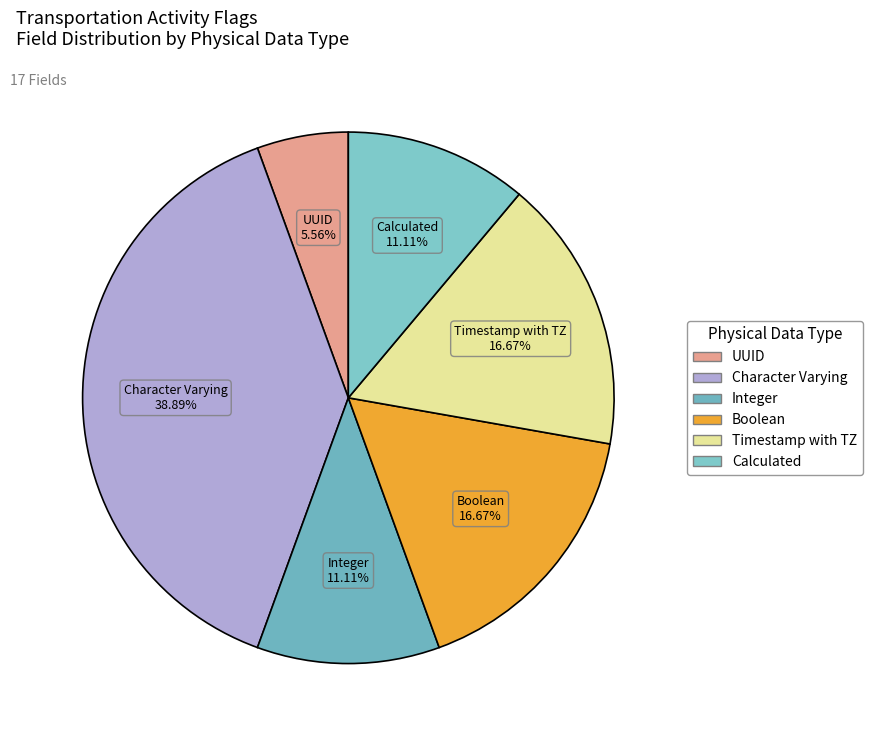

How many segments does this pie chart have?

6